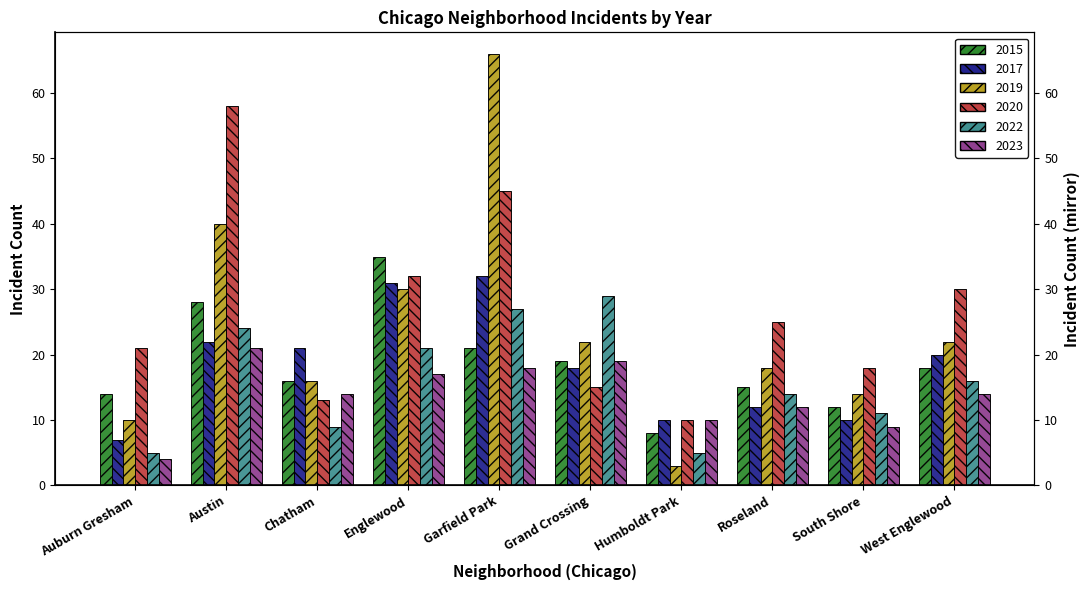

Count the number of categories in the chart.

10